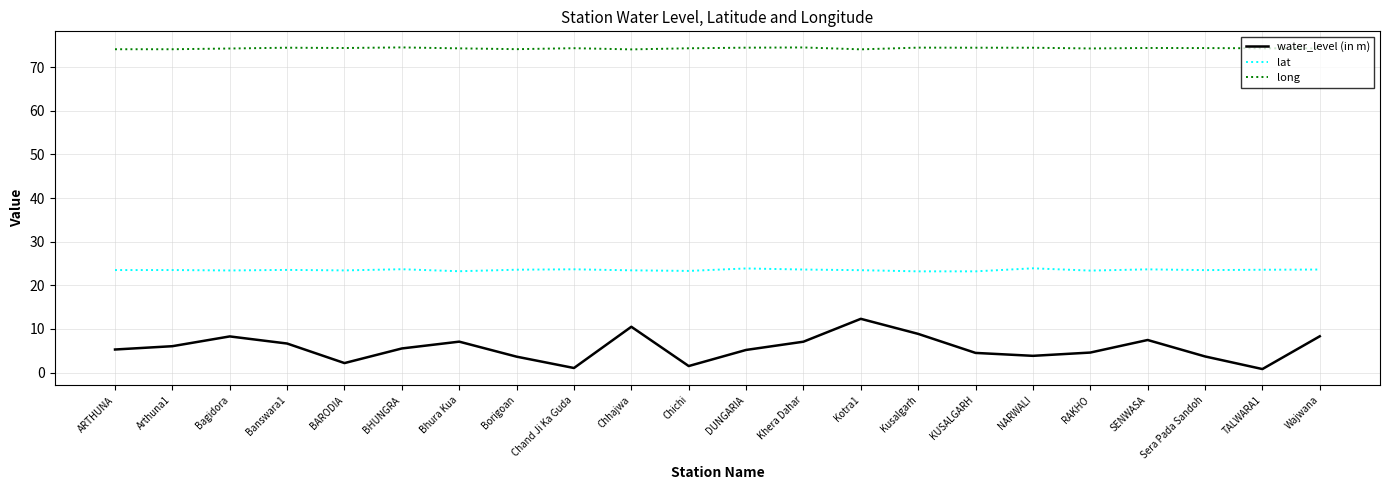

How many lines are shown in the chart?

3